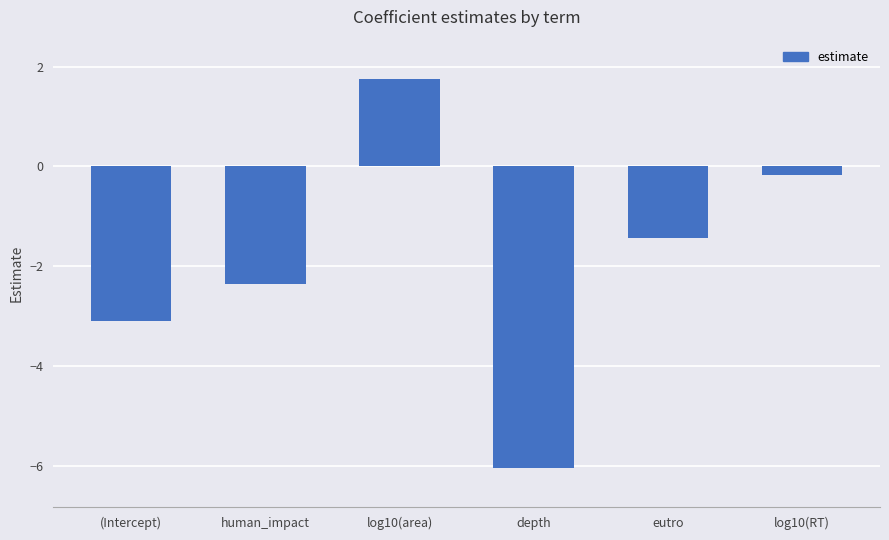

Reading right to left, list all the values displayed in this chart.

log10(RT)=-0.2	eutro=-1.4	depth=-6.0	log10(area)=1.8	human_impact=-2.4	(Intercept)=-3.1